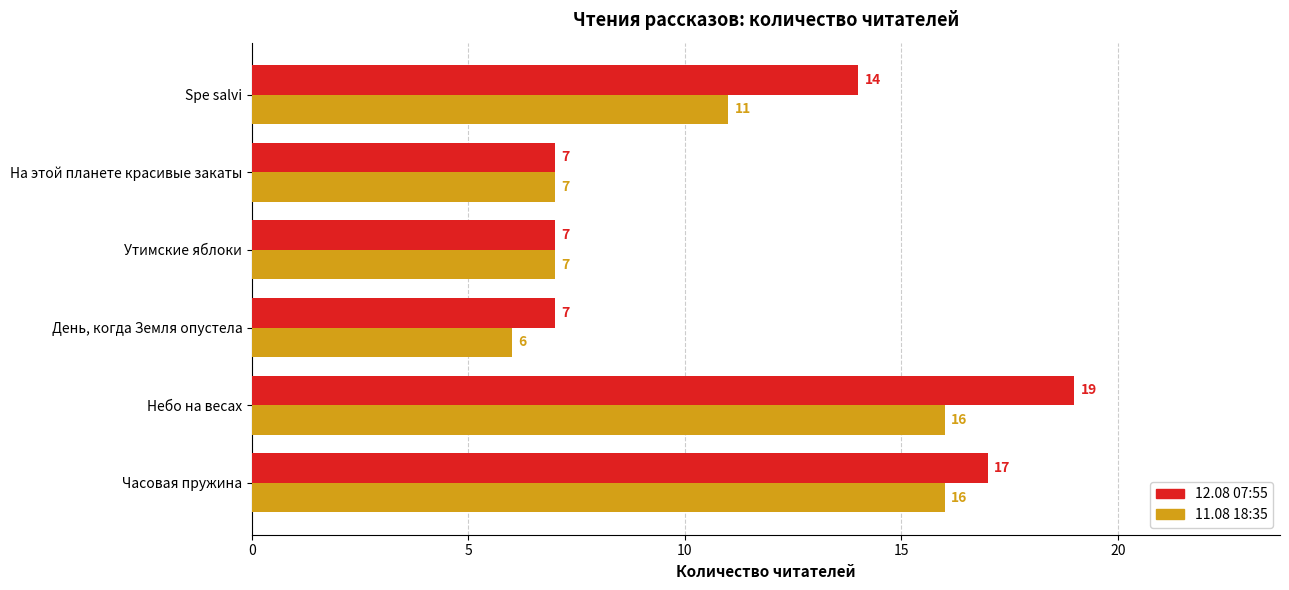

What is the difference between the highest and lowest values at Spe salvi?

3